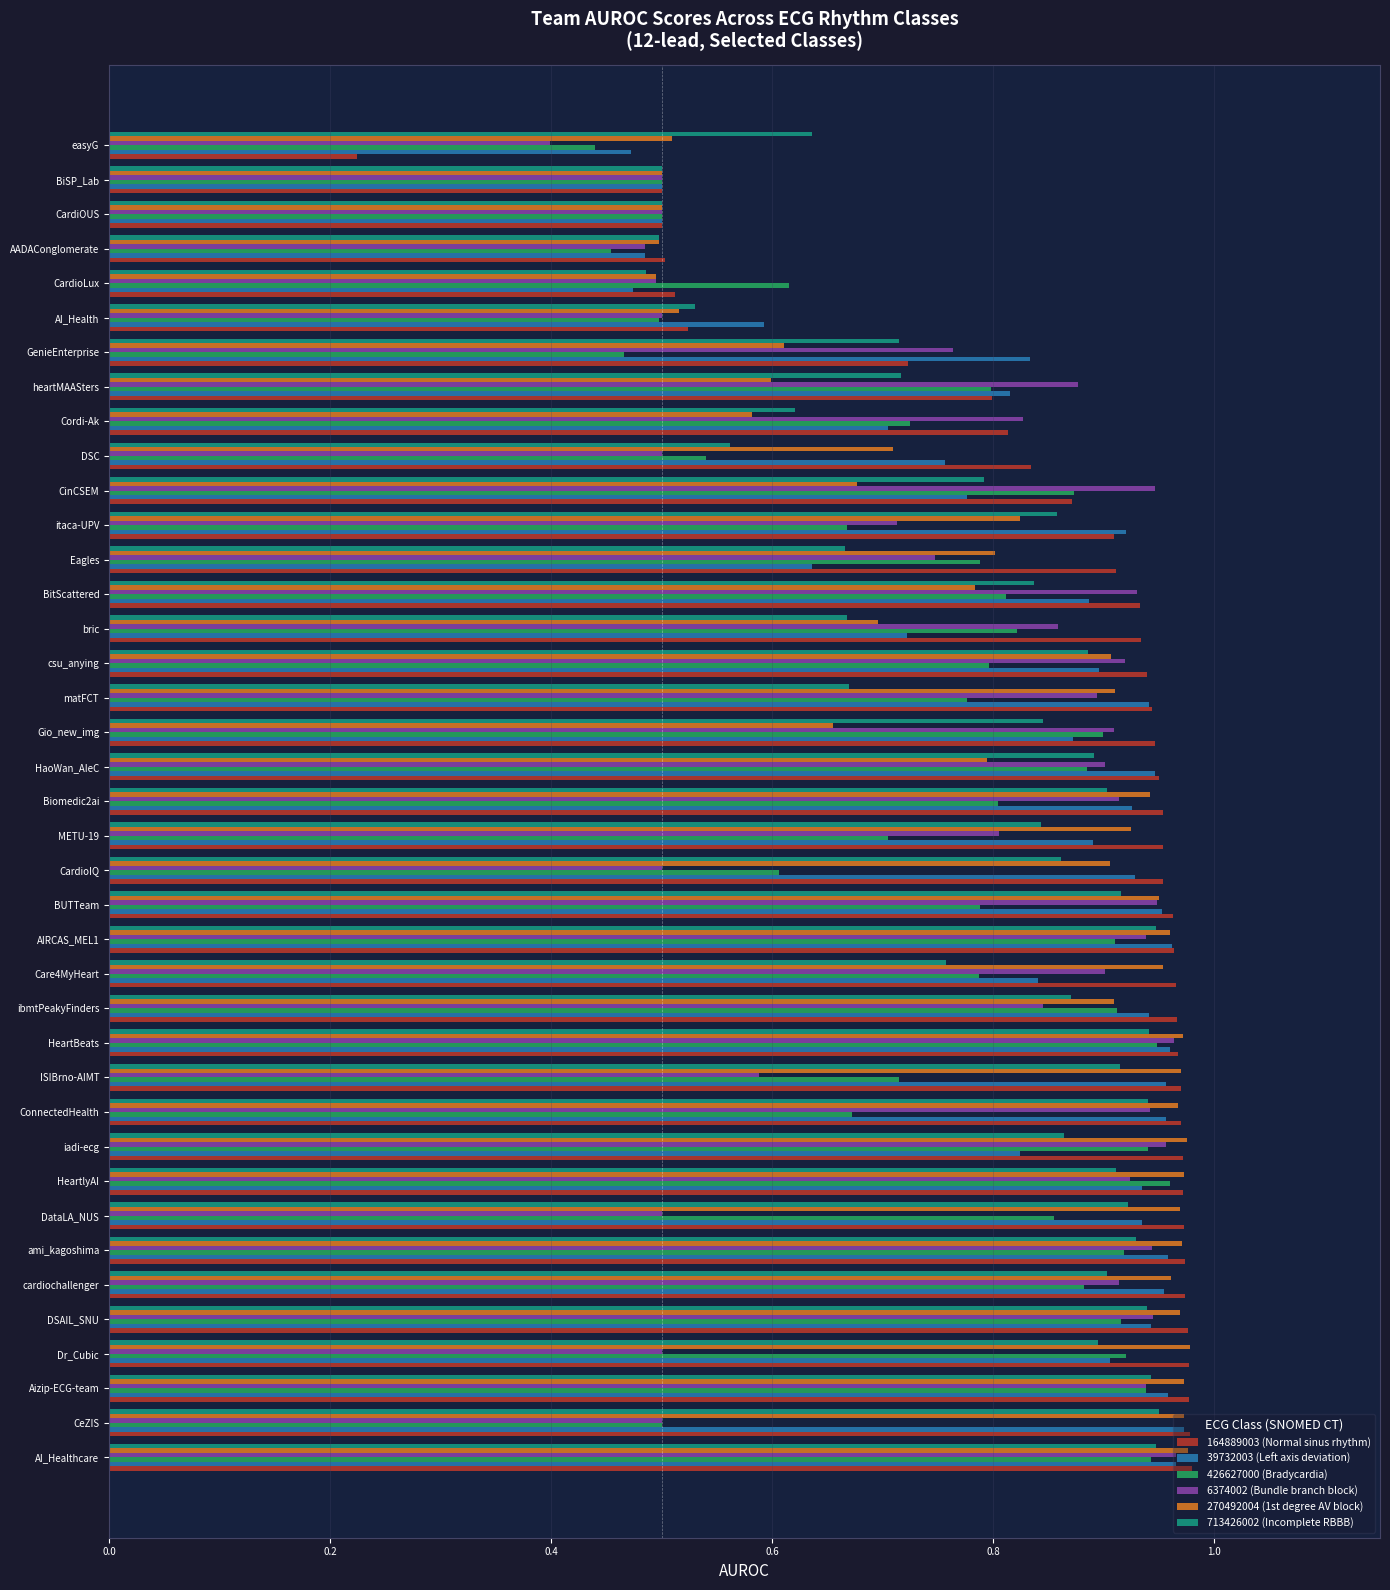

What is the sum of the 164889003 (Normal sinus rhythm) values at AIRCAS_MEL1 and iadi-ecg?

1.9